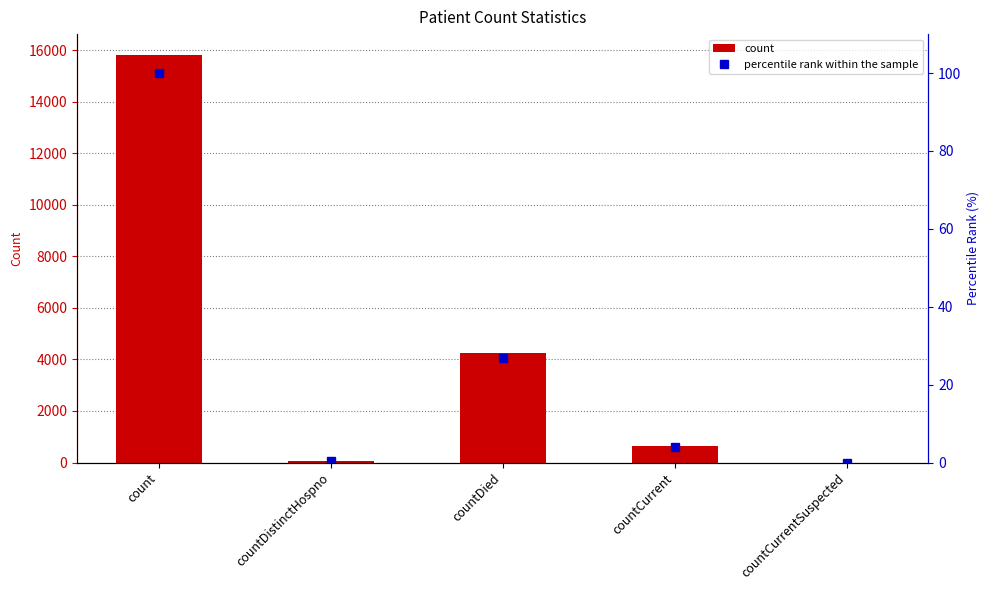

Reading left to right, transcribe all the data shown in this chart.

count: 15832.0	78.0	4240.0	642.0	0.0
percentile rank within the sample: 100.0	0.5	26.8	4.1	0.0